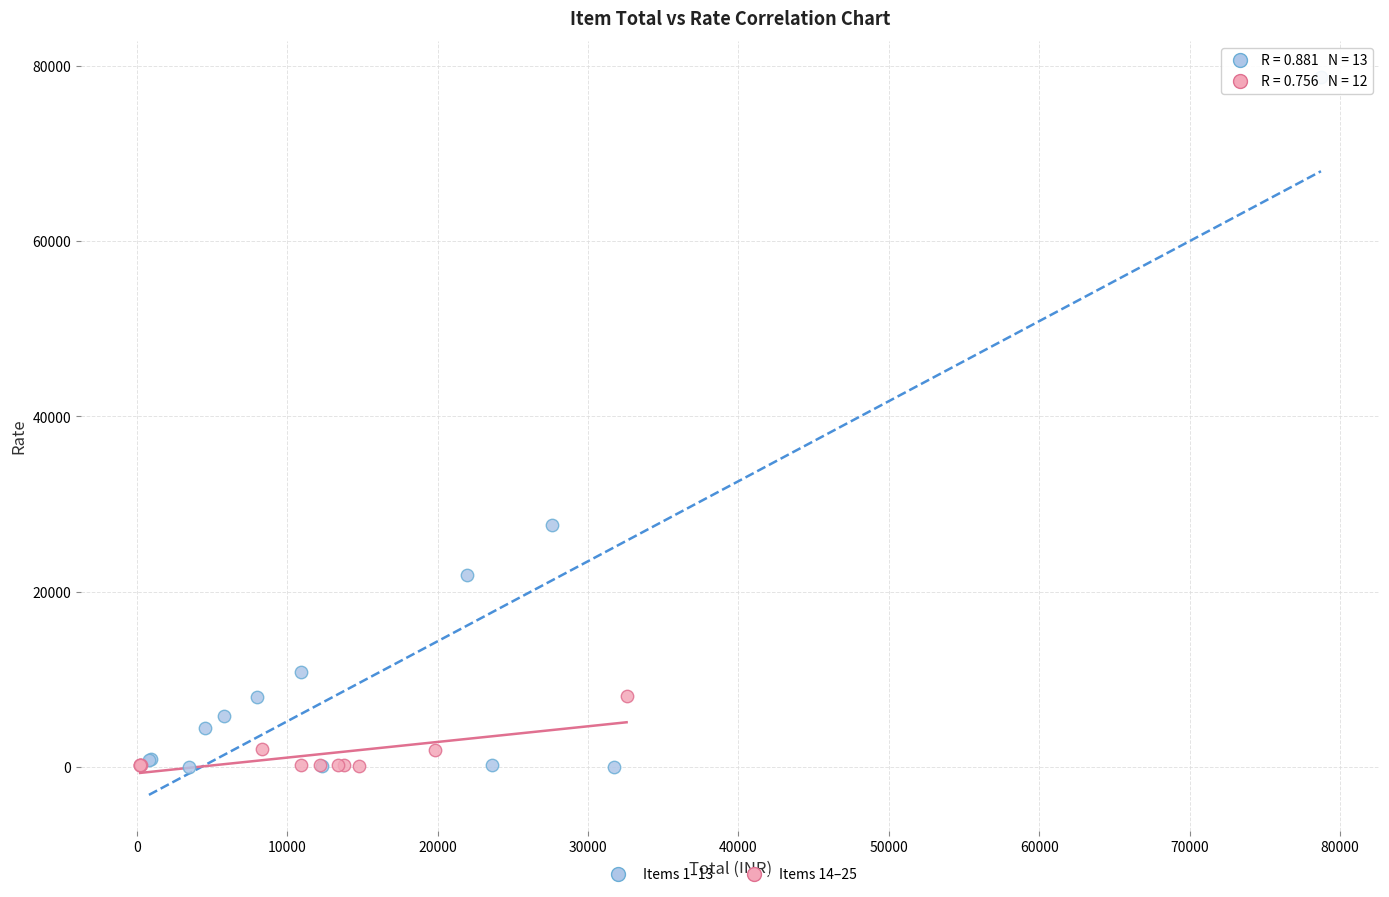

Which series has the largest Y range (max minus min)?

Items 1–13